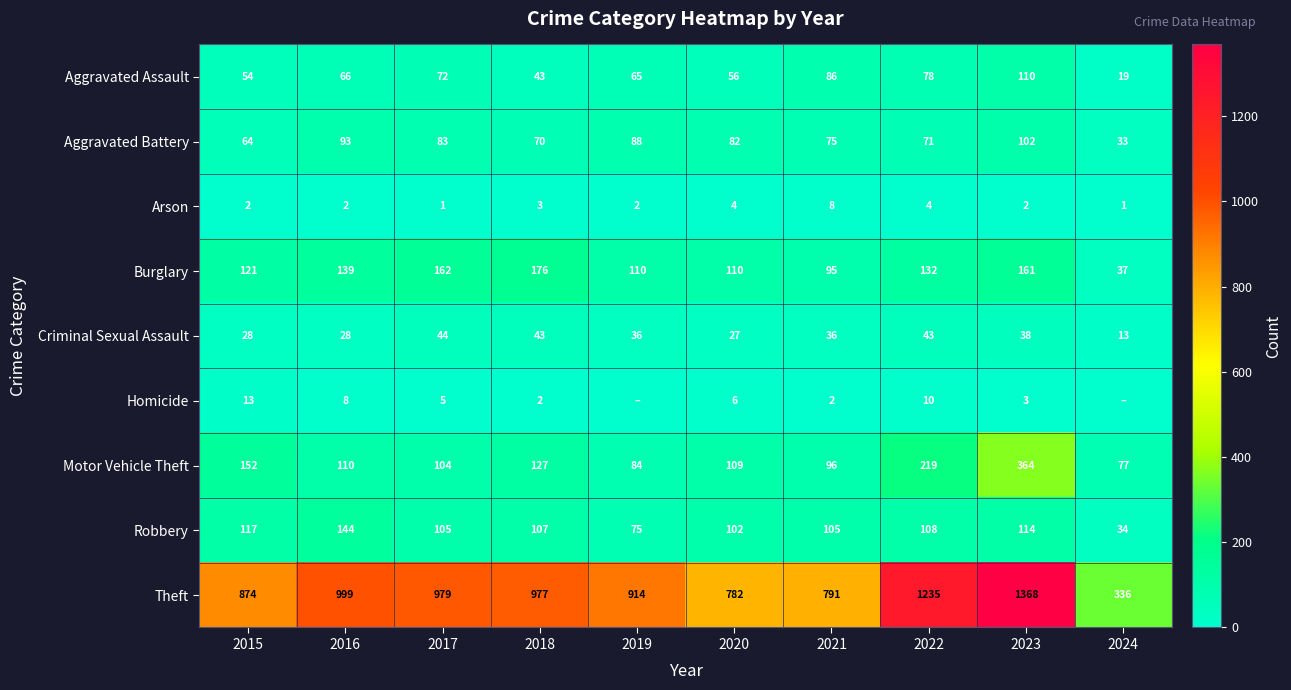

True or false: Robbery has a value of 64 at 2021.

False